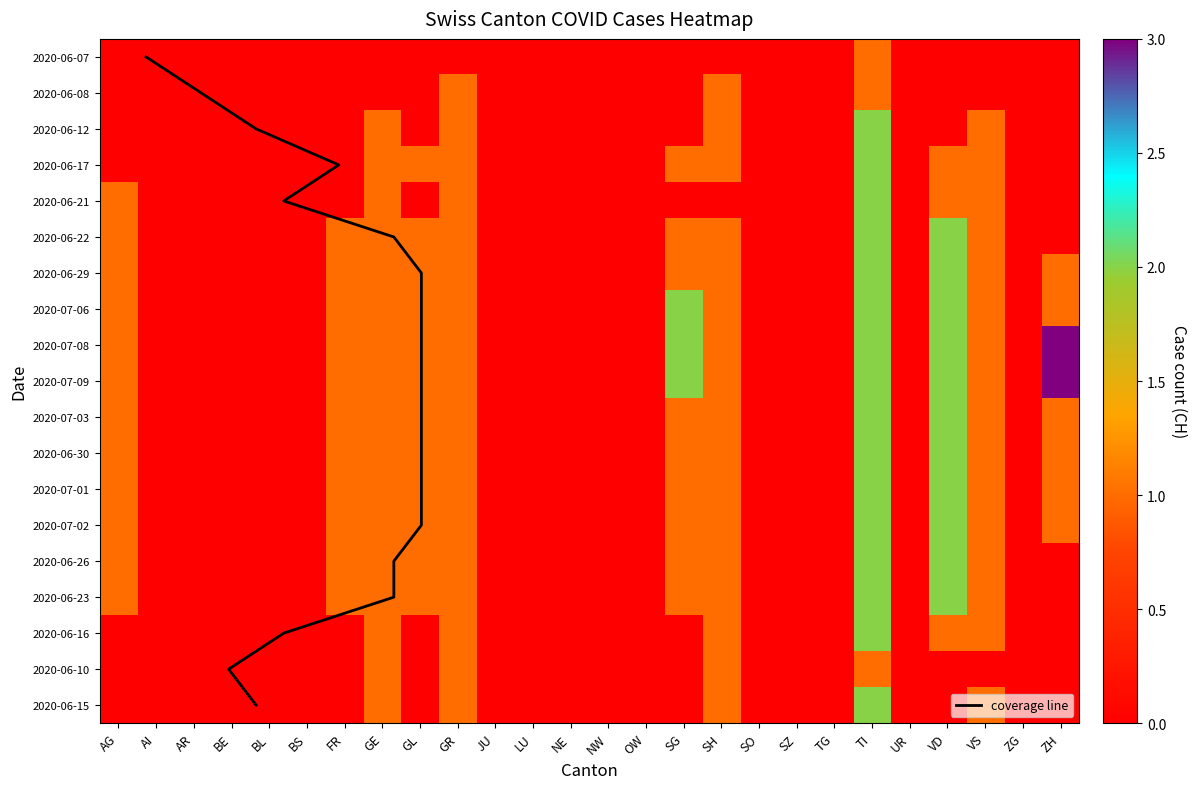

Count the number of categories in the chart.

26